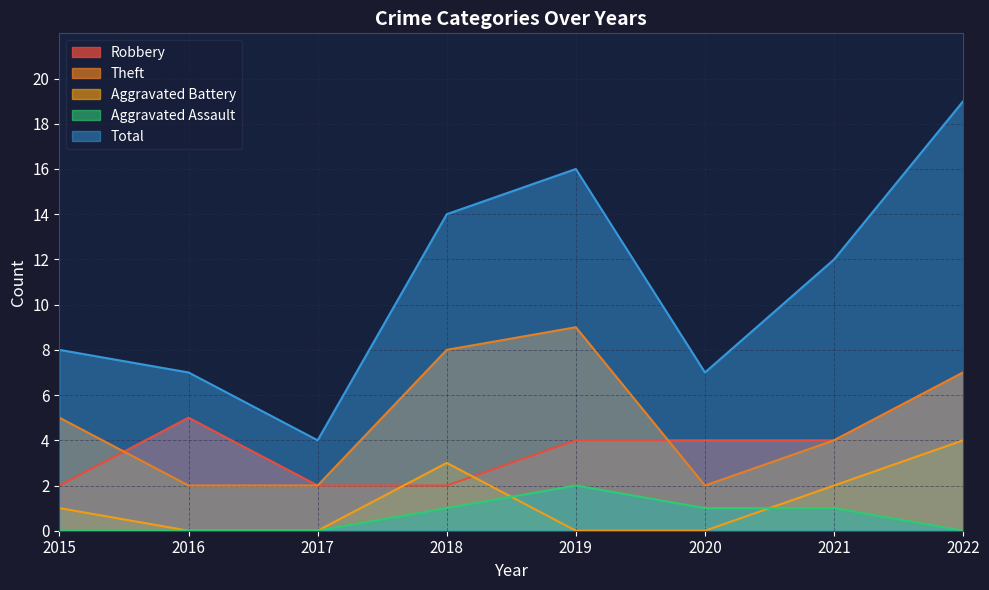

Where is Robbery nearest to the value 4?

2019